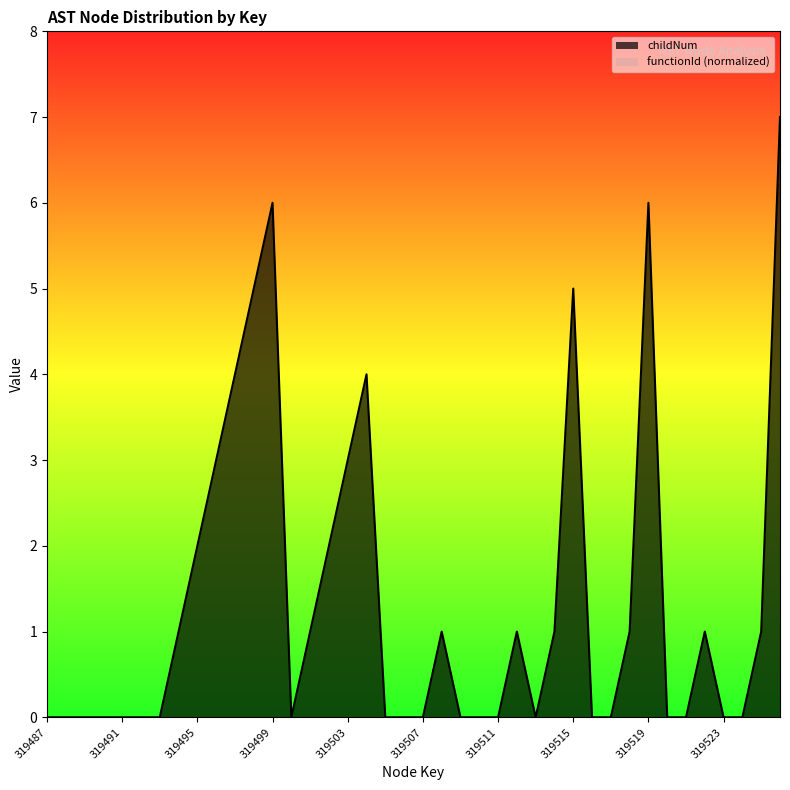

The value at 319498 is 5. True or false?

True